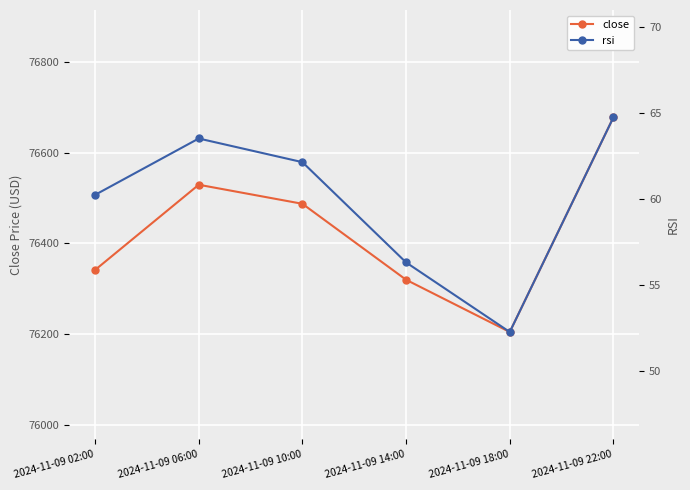

Where does the rsi series first go above 62?

2024-11-09 06:00